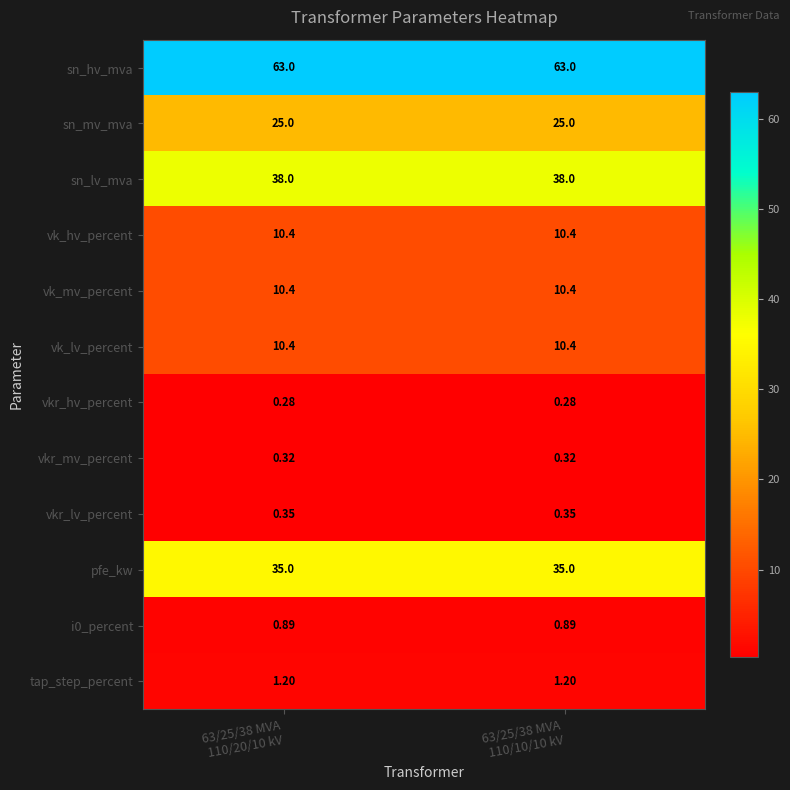

At which category does the chart reach its minimum across all series?

63/25/38 MVA
110/20/10 kV